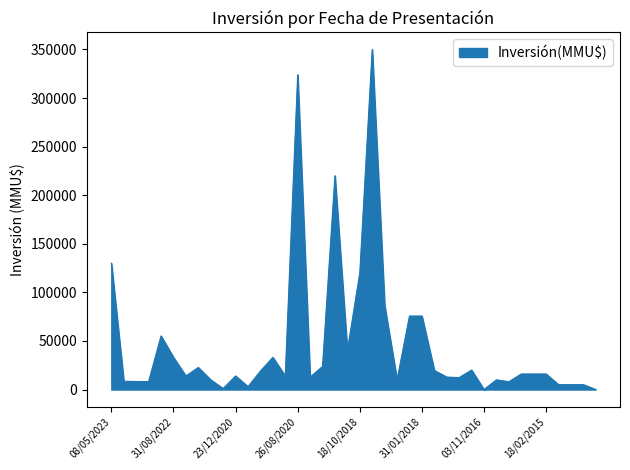

What is the difference between the maximum and minimum values?

350000